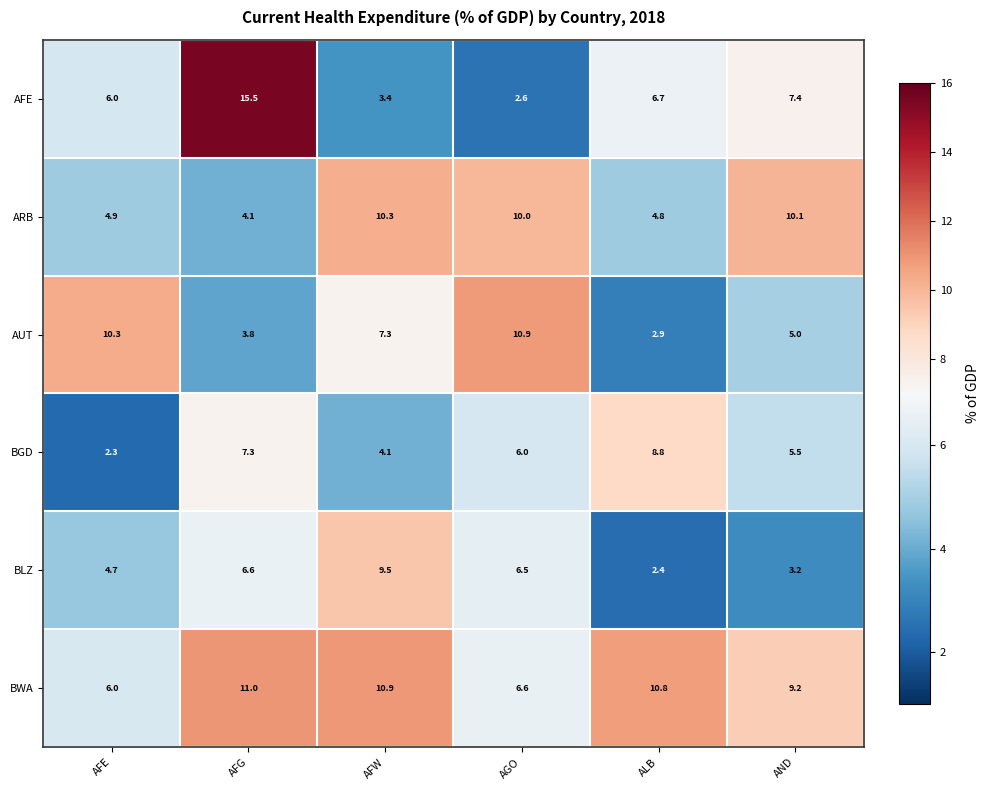

What is the spread (max minus min) of values at AFG?

11.7